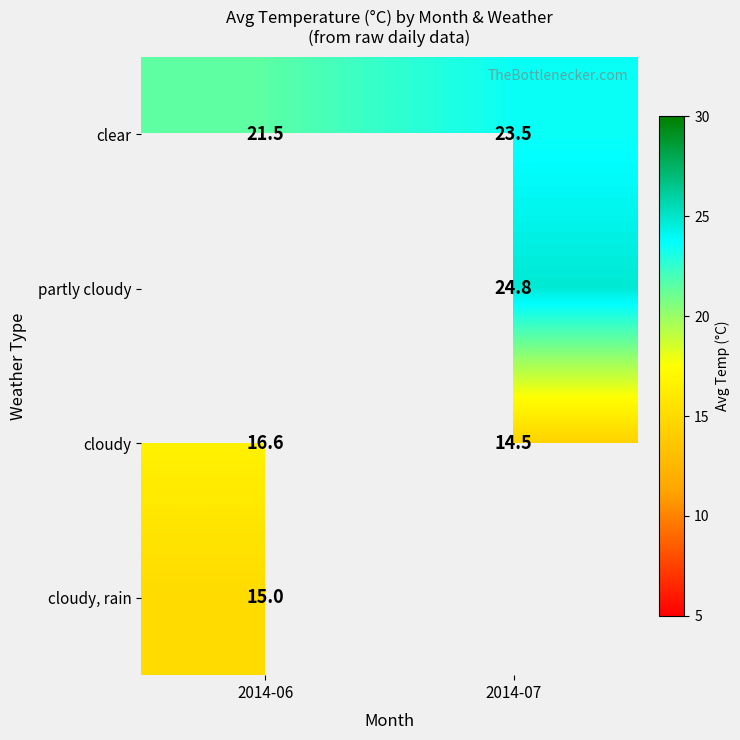

Rank the categories by cloudy value from lowest to highest.

2014-07, 2014-06